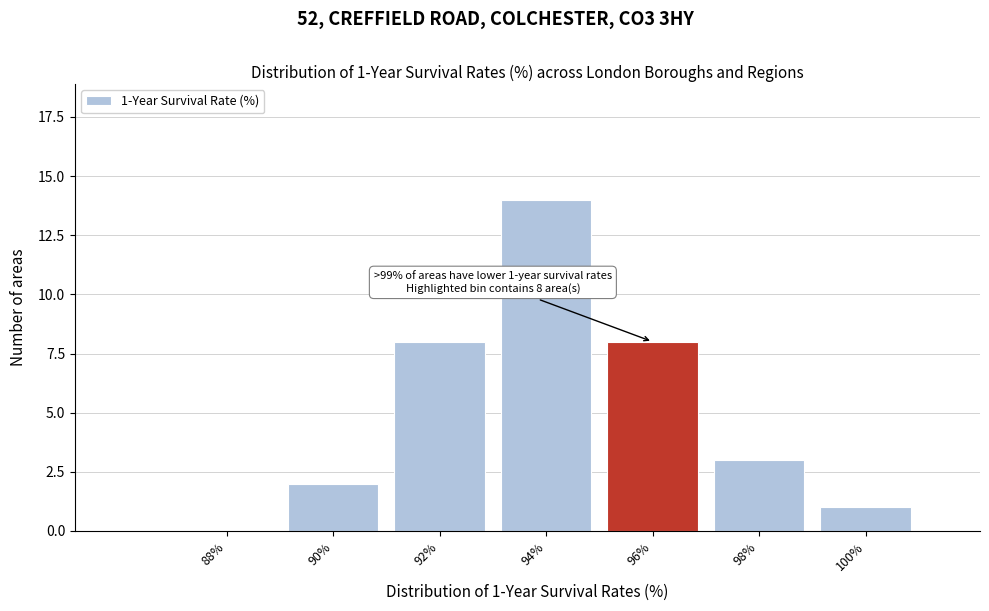

Reading left to right, transcribe all the data shown in this chart.

88%=0	90%=2	92%=8	94%=14	96%=8	98%=3	100%=1